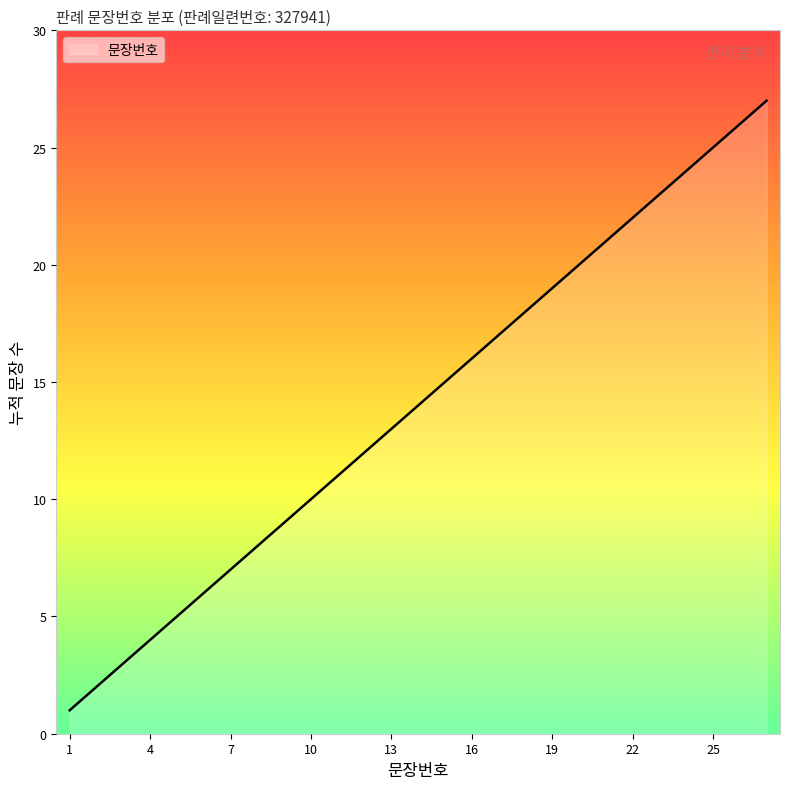

True or false: there are more than 1 points higher than both neighbors.

False